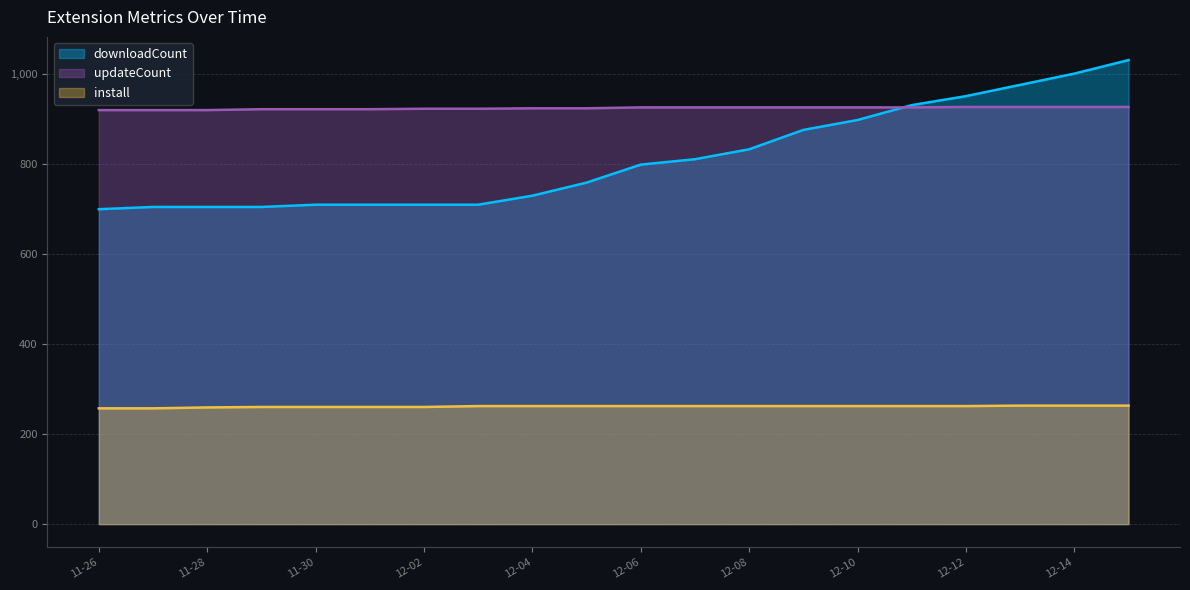

The value of install at 2024-12-03 is 262. True or false?

True